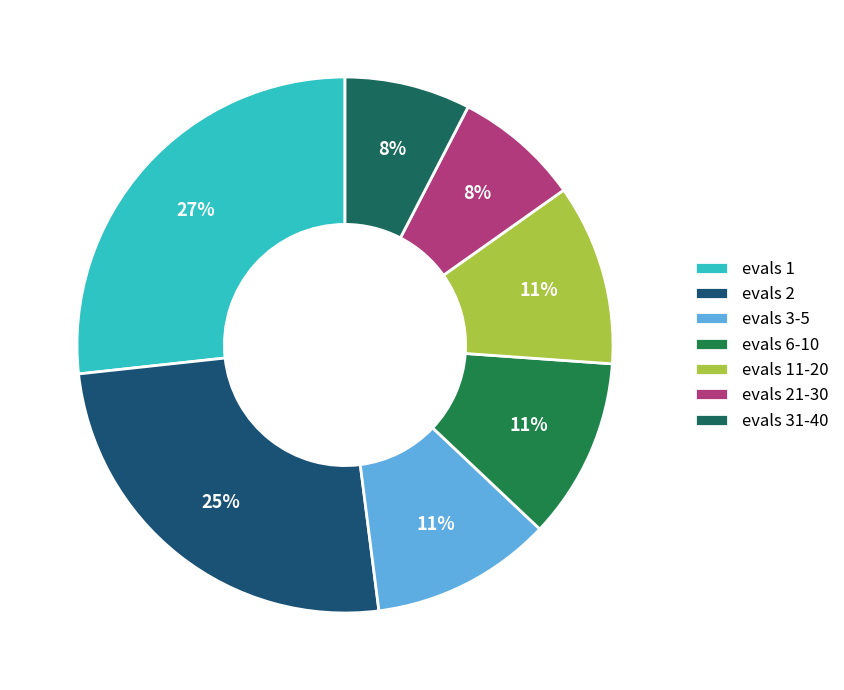

Rank the categories by value from highest to lowest.

evals 1, evals 2, evals 3-5, evals 6-10, evals 11-20, evals 21-30, evals 31-40